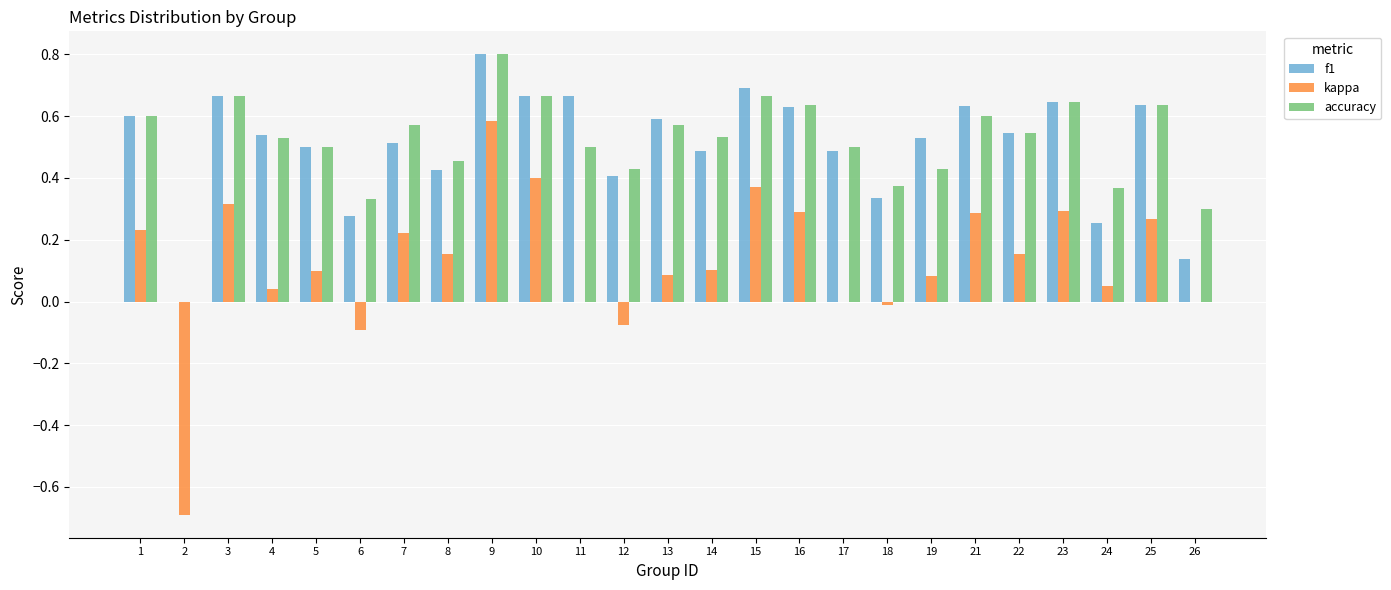

At which category does the chart reach its peak across all series?

9